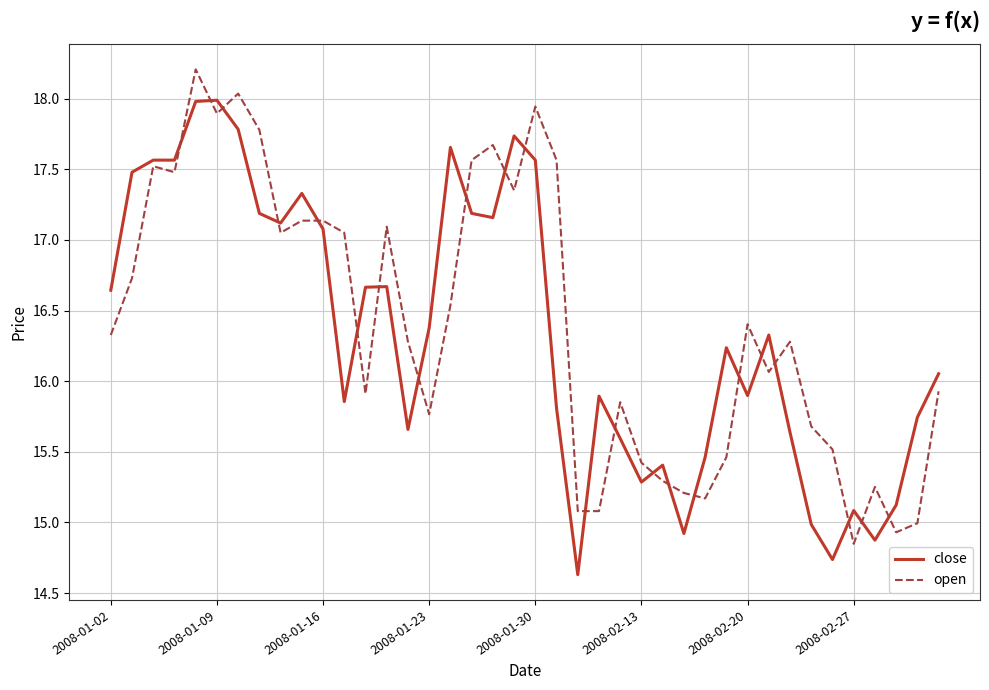

How many distinct data groups are displayed?

2